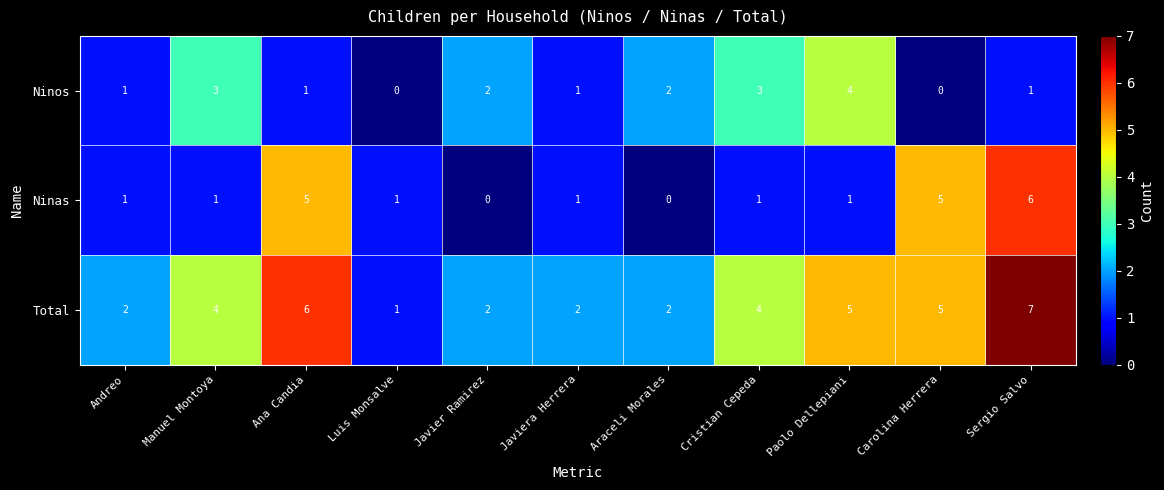

What is the spread (max minus min) of values at Sergio Salvo?

6